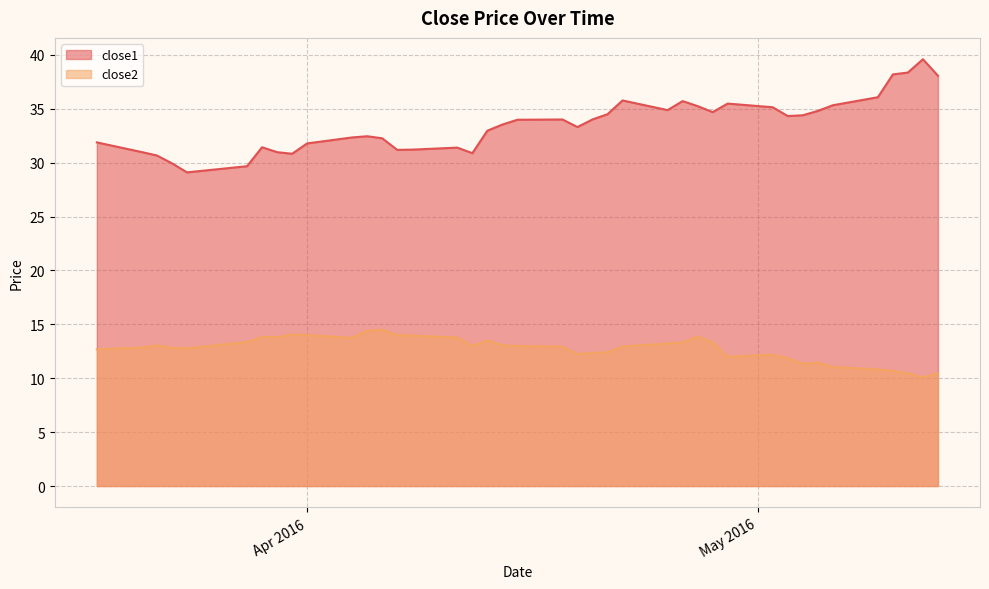

What is the difference between the second highest and second lowest values in the close1 series?

8.7